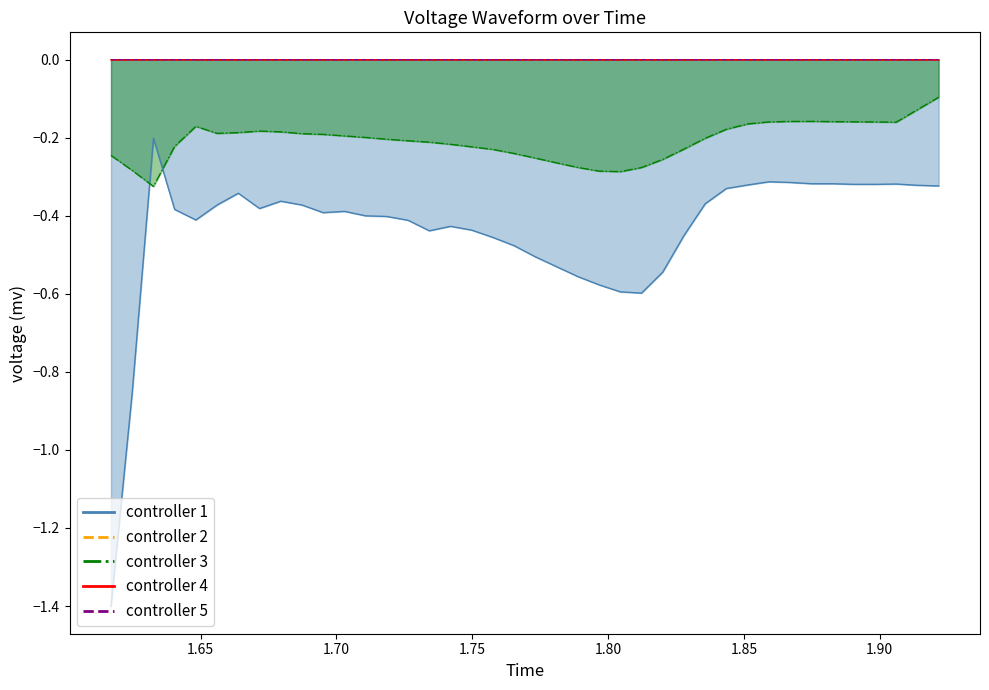

Reading left to right, transcribe all the data shown in this chart.

voltage.mv: -1.4	-0.9	-0.2	-0.4	-0.4	-0.4	-0.3	-0.4	-0.4	-0.4	-0.4	-0.4	-0.4	-0.4	-0.4	-0.4	-0.4	-0.4	-0.5	-0.5	-0.5	-0.5	-0.6	-0.6	-0.6	-0.6	-0.5	-0.5	-0.4	-0.3	-0.3	-0.3	-0.3	-0.3	-0.3	-0.3	-0.3	-0.3	-0.3	-0.3
waveform: -0.0	-0.0	-0.0	-0.0	-0.0	-0.0	-0.0	-0.0	-0.0	-0.0	-0.0	-0.0	-0.0	-0.0	-0.0	-0.0	-0.0	-0.0	-0.0	-0.0	-0.0	-0.0	-0.0	-0.0	-0.0	-0.0	-0.0	-0.0	-0.0	-0.0	-0.0	-0.0	-0.0	-0.0	-0.0	-0.0	-0.0	-0.0	-0.0	-0.0